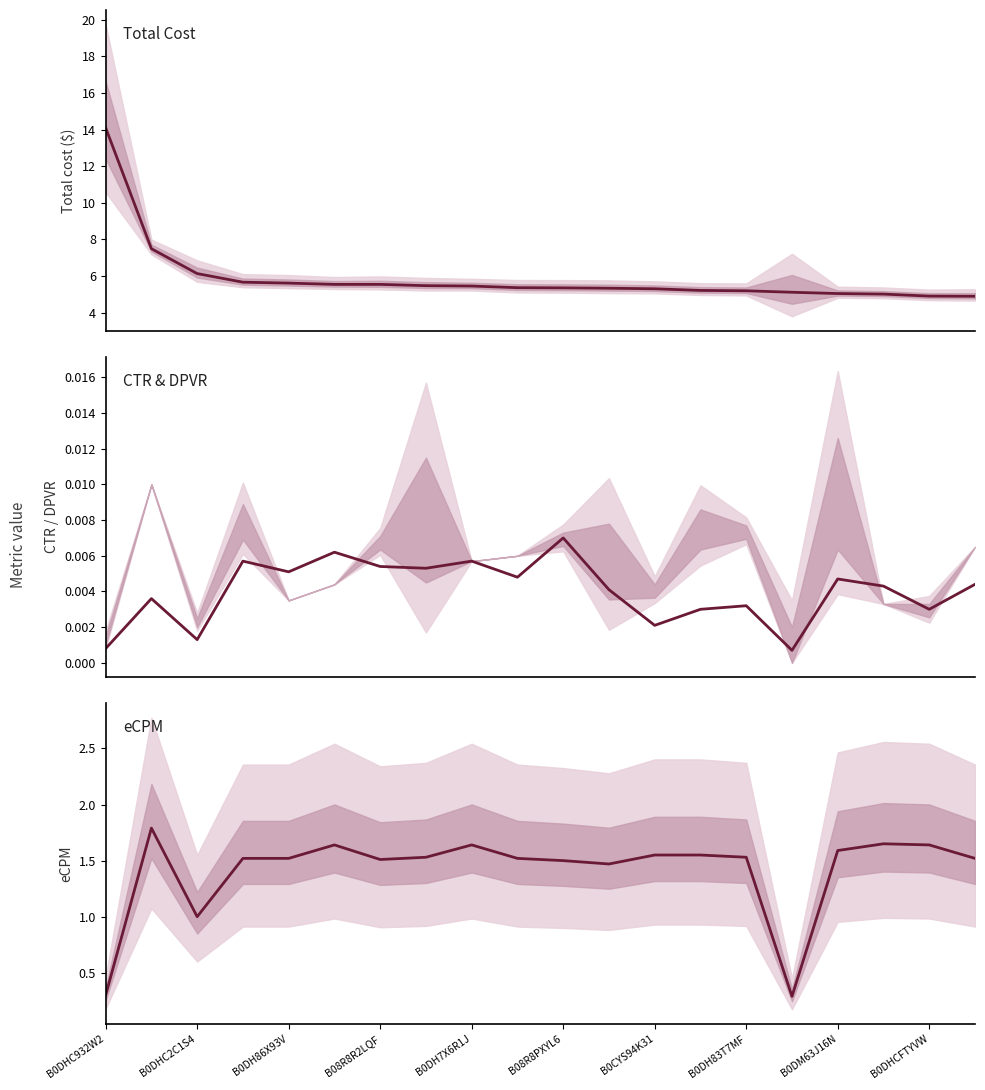

At which label is CTR closest to 0?

15